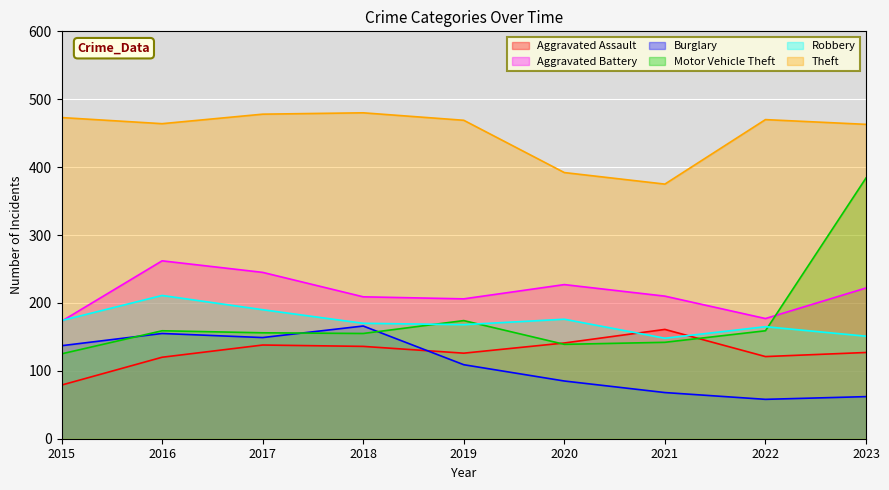

What is the average value of the Aggravated Battery series?

215